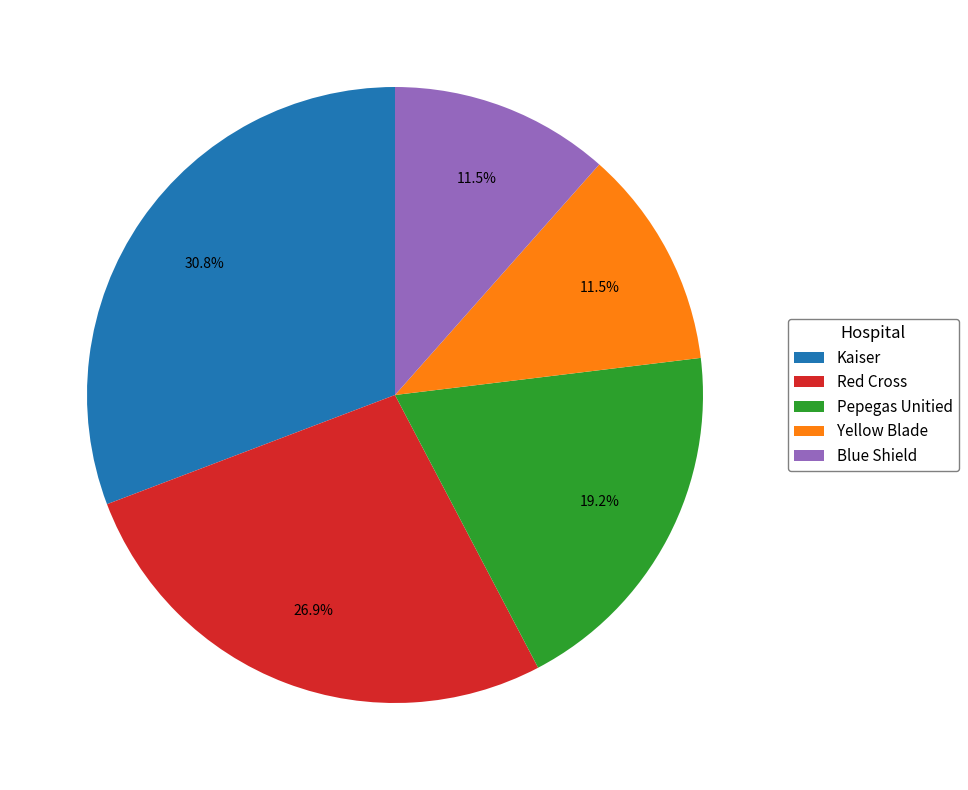

To the nearest percent, what is the difference between the largest and smallest slice percentages?

19%